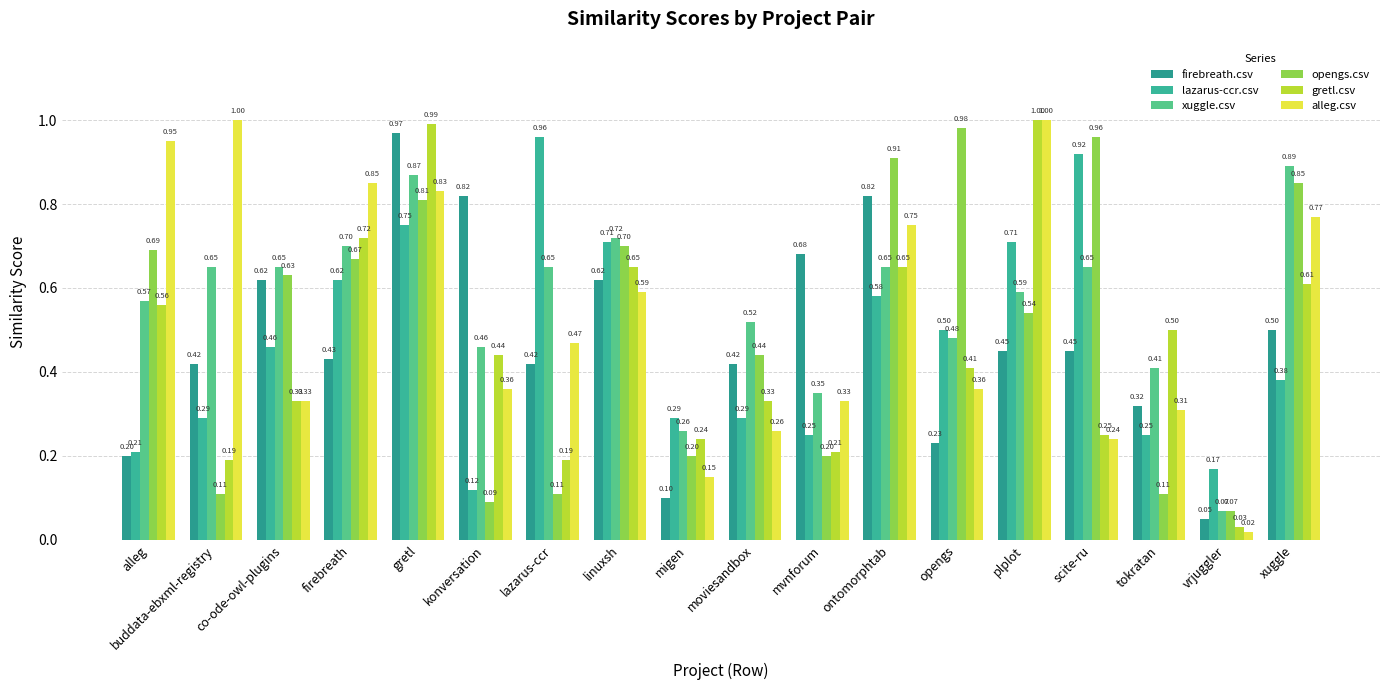

Is the value of lazarus-ccr.csv at scite-ru greater than the value of opengs.csv at firebreath?

Yes